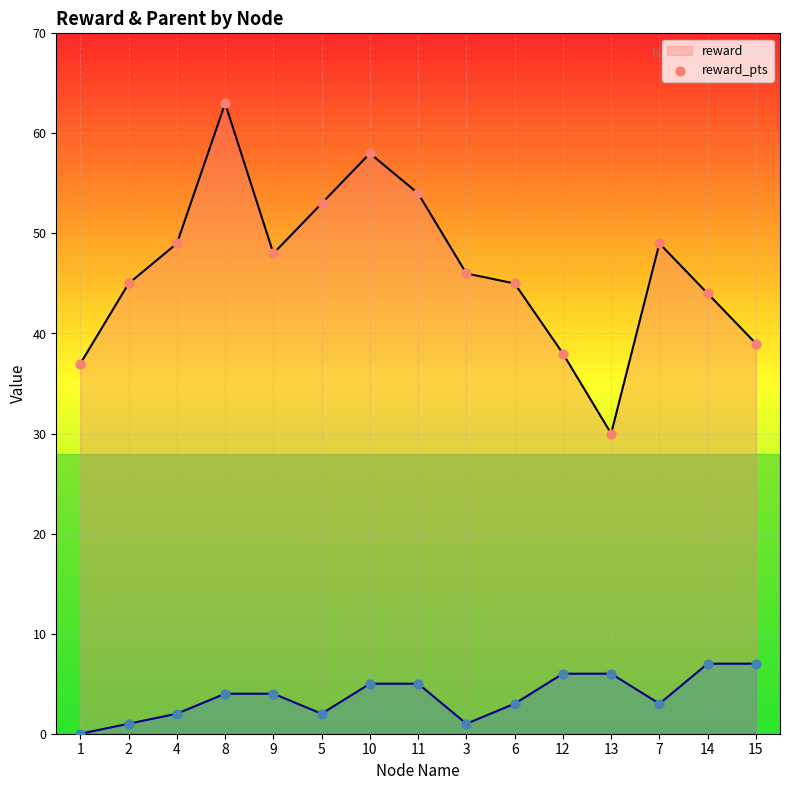

Is the value of parent at 5 greater than the value of parent_pts at 6?

No